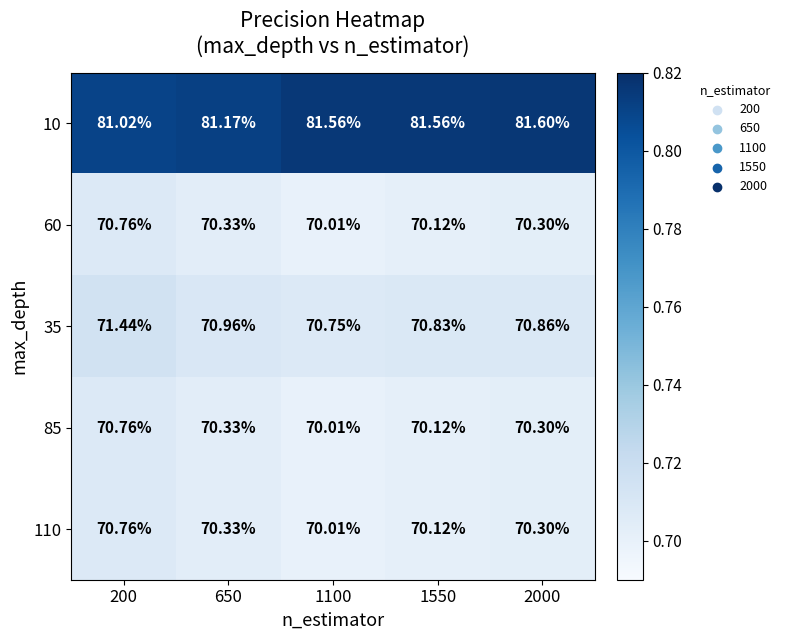

At which category is the sum across all series the highest?

200